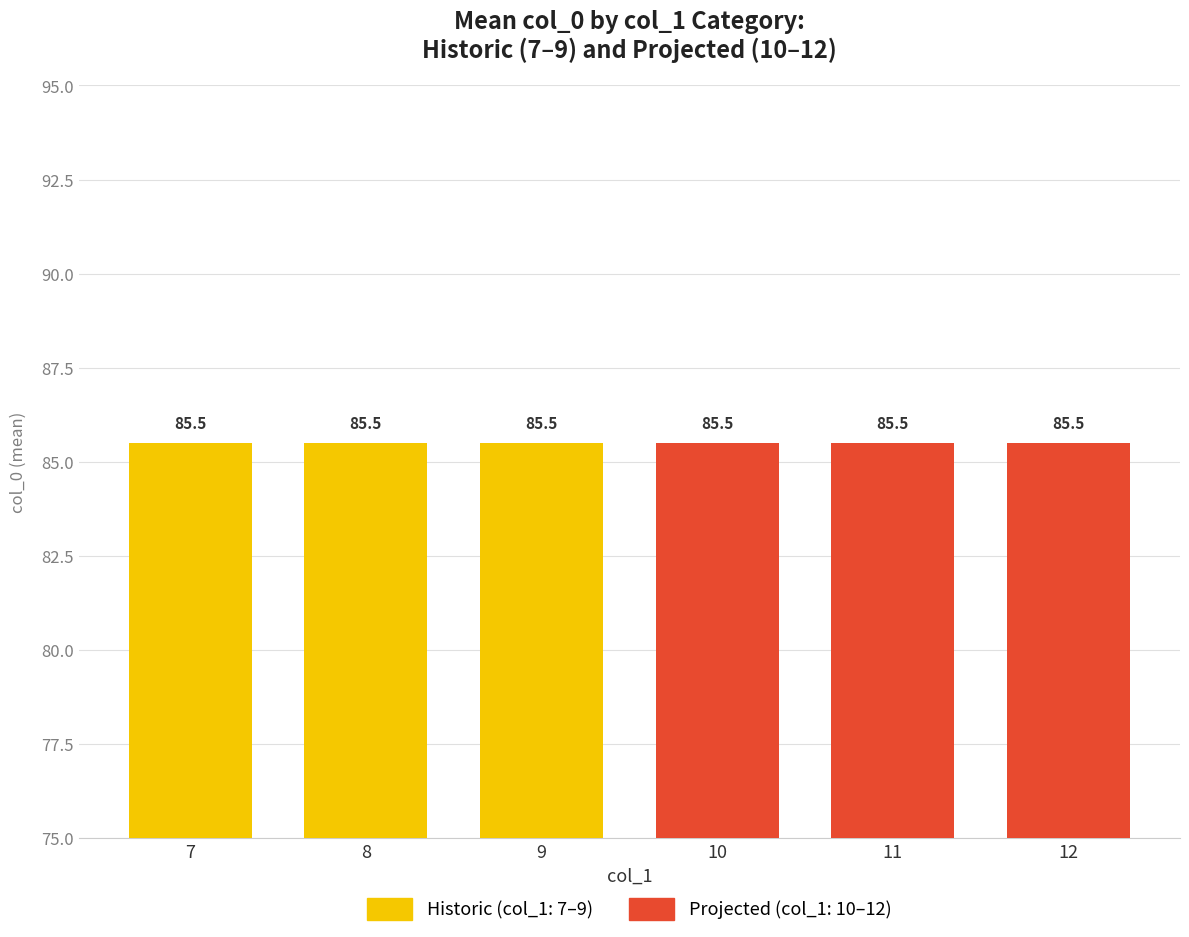

Where does the col_1_vals series first go above 10?

11